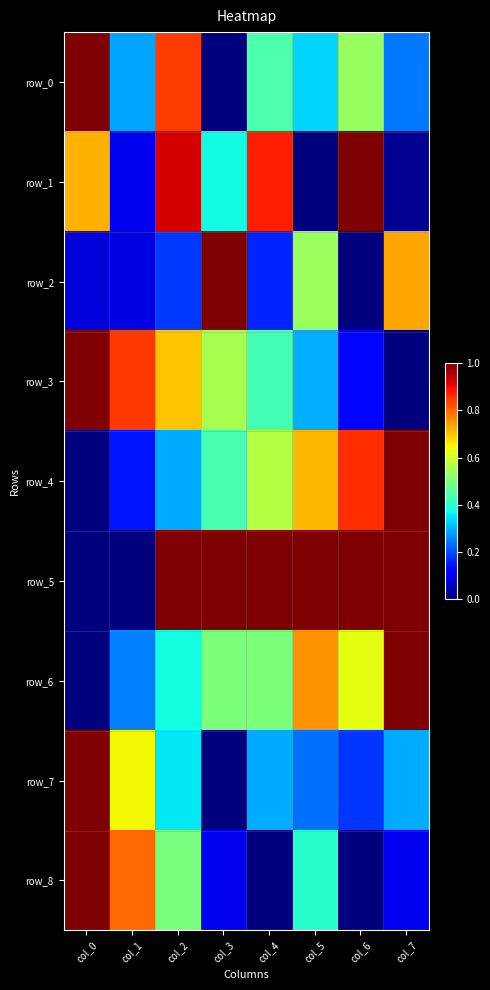

Reading left to right, extract all data points from this chart.

row_0: col_0=1.0	col_1=0.3	col_2=0.8	col_3=0.0	col_4=0.4	col_5=0.3	col_6=0.5	col_7=0.2
row_1: col_0=0.7	col_1=0.1	col_2=0.9	col_3=0.4	col_4=0.9	col_5=0.0	col_6=1.0	col_7=0.0
row_2: col_0=0.1	col_1=0.1	col_2=0.2	col_3=1.0	col_4=0.2	col_5=0.5	col_6=0.0	col_7=0.7
row_3: col_0=1.0	col_1=0.9	col_2=0.7	col_3=0.6	col_4=0.4	col_5=0.3	col_6=0.1	col_7=0.0
row_4: col_0=0.0	col_1=0.1	col_2=0.3	col_3=0.4	col_4=0.6	col_5=0.7	col_6=0.9	col_7=1.0
row_5: col_0=0.0	col_1=0.0	col_2=1.0	col_3=1.0	col_4=1.0	col_5=1.0	col_6=1.0	col_7=1.0
row_6: col_0=0.0	col_1=0.2	col_2=0.4	col_3=0.5	col_4=0.5	col_5=0.8	col_6=0.6	col_7=1.0
row_7: col_0=1.0	col_1=0.6	col_2=0.4	col_3=0.0	col_4=0.3	col_5=0.2	col_6=0.2	col_7=0.3
row_8: col_0=1.0	col_1=0.8	col_2=0.5	col_3=0.1	col_4=0.0	col_5=0.4	col_6=0.0	col_7=0.1